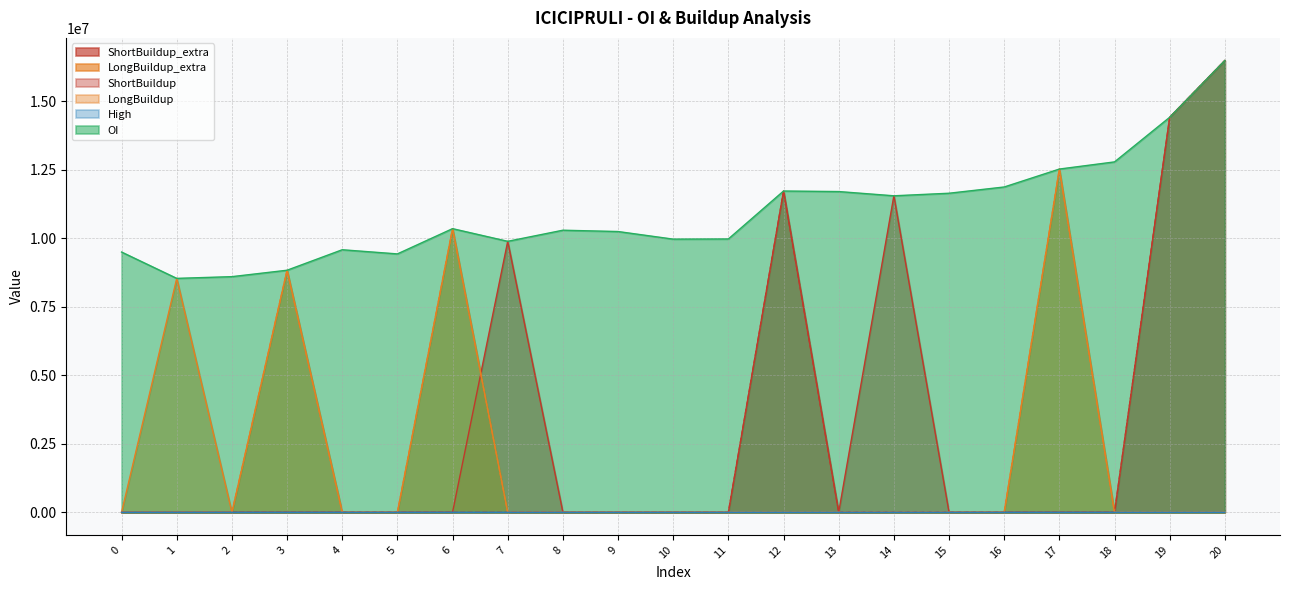

What are all the series names shown in the legend?

ShortBuildup_extra, LongBuildup_extra, ShortBuildup, LongBuildup, High, OI